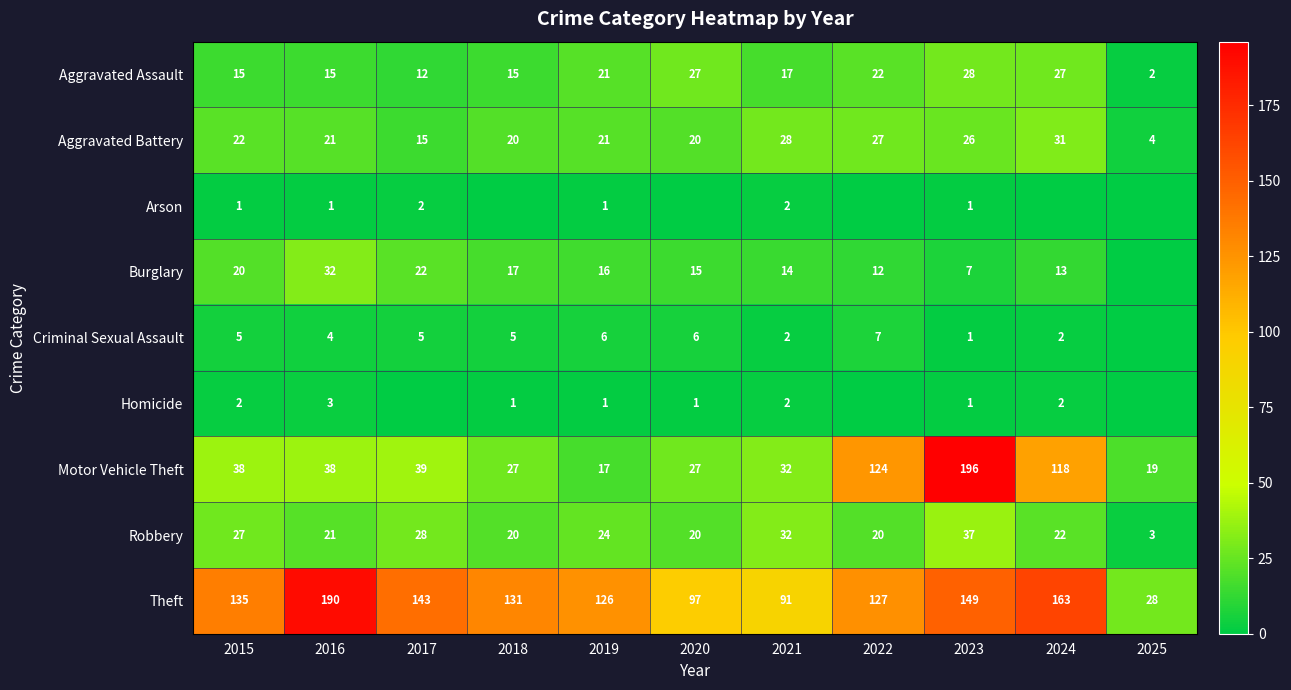

What is the spread (max minus min) of values at 2015?

134